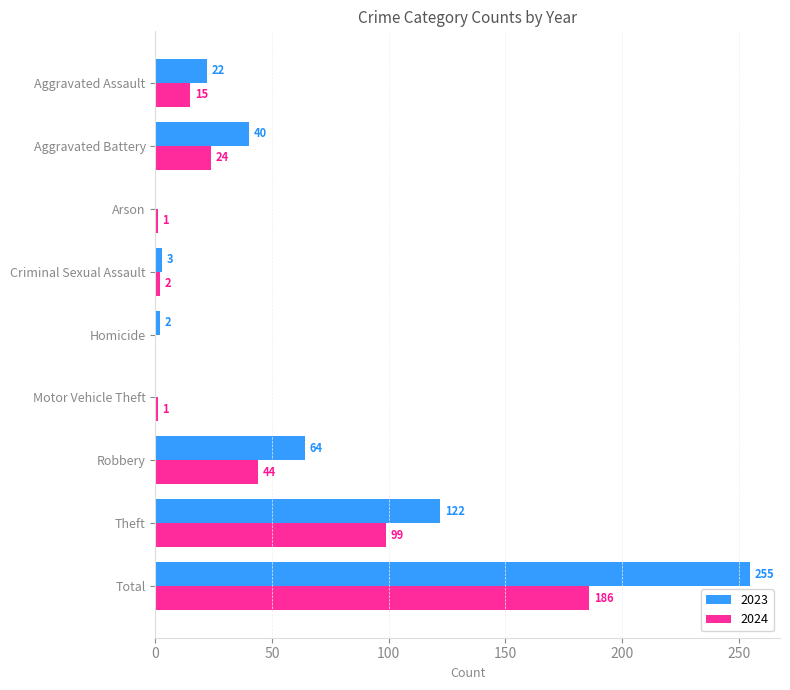

Is it true that 2024 equals 73 at Homicide?

False